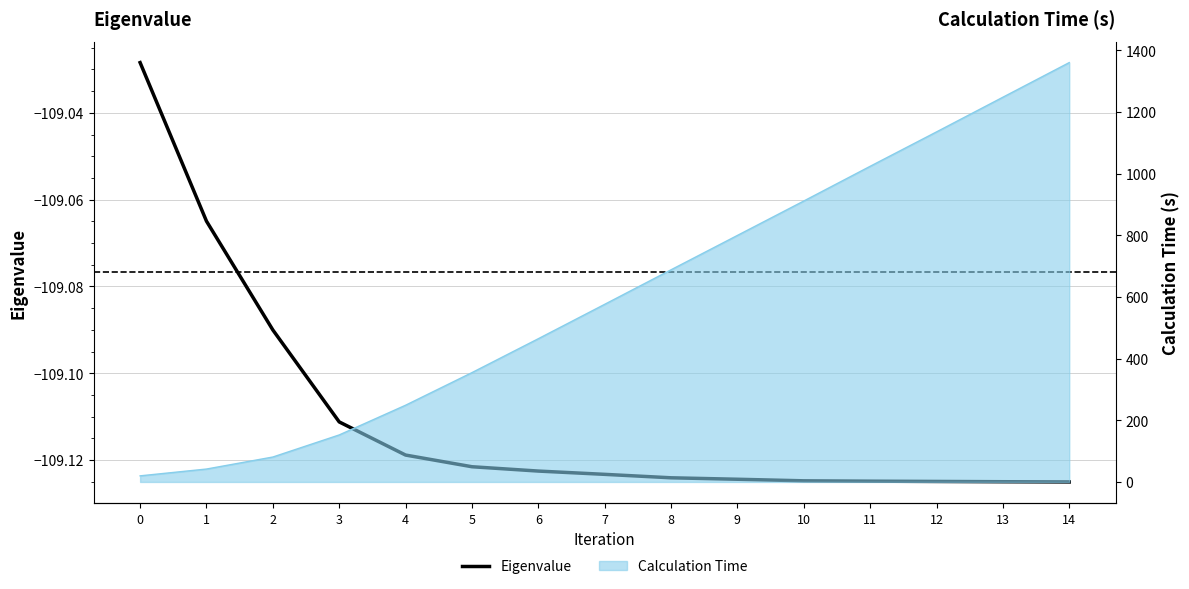

The chart shows a value of -109.1 at 9. True or false?

True